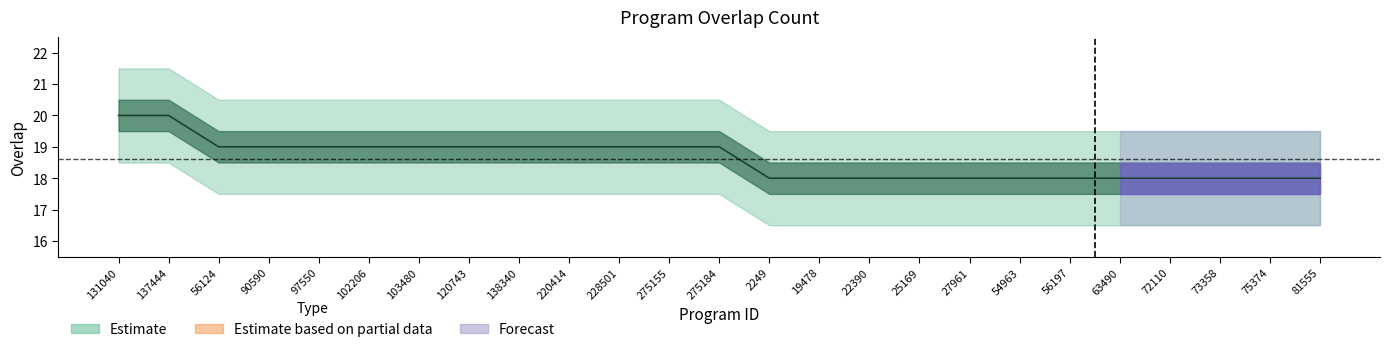

What is the label of the 13th point from the left?

275184